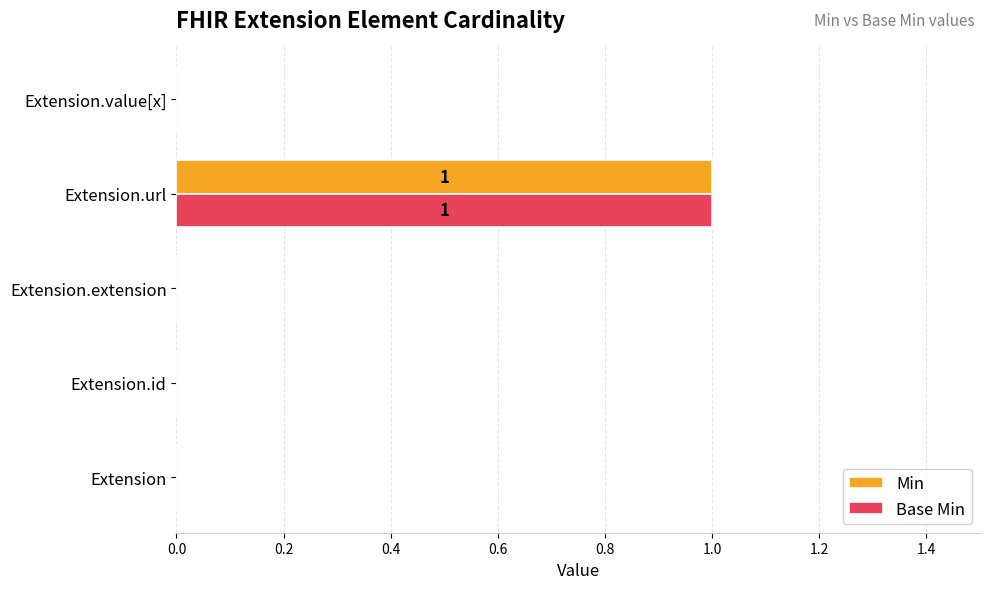

At which category is the sum across all series the highest?

Extension.url